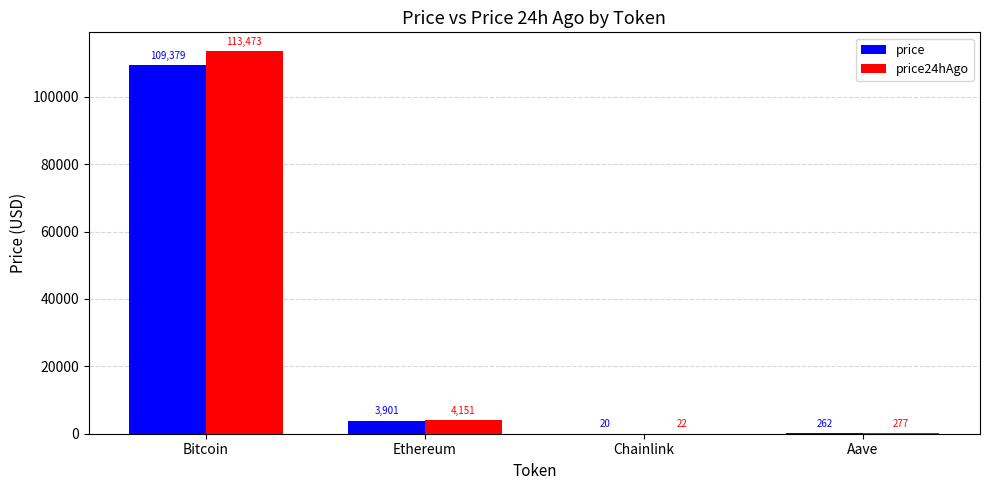

The value of price at Ethereum is 3901.1. True or false?

True